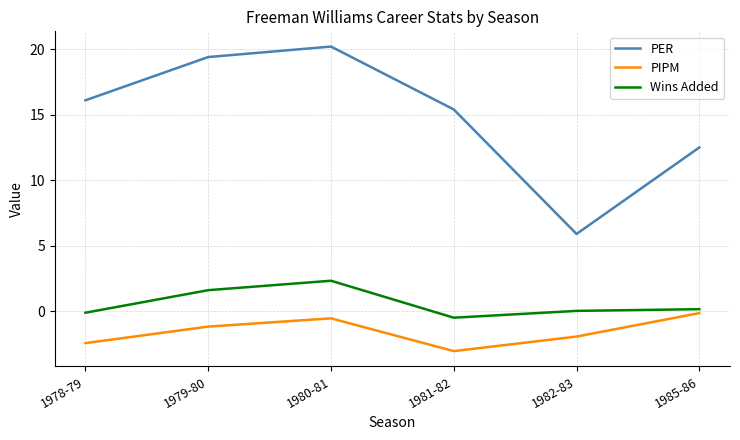

Where is PER nearest to the value 13?

1985-86